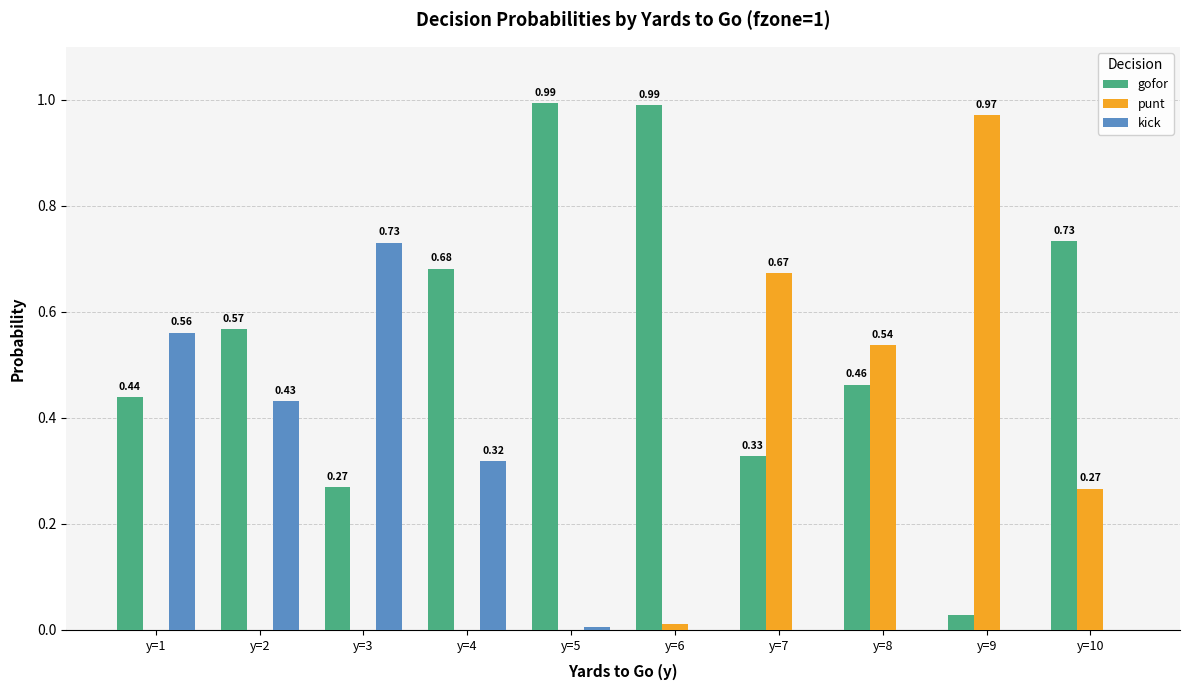

The punt series shows -0.6 at y=4. True or false?

False